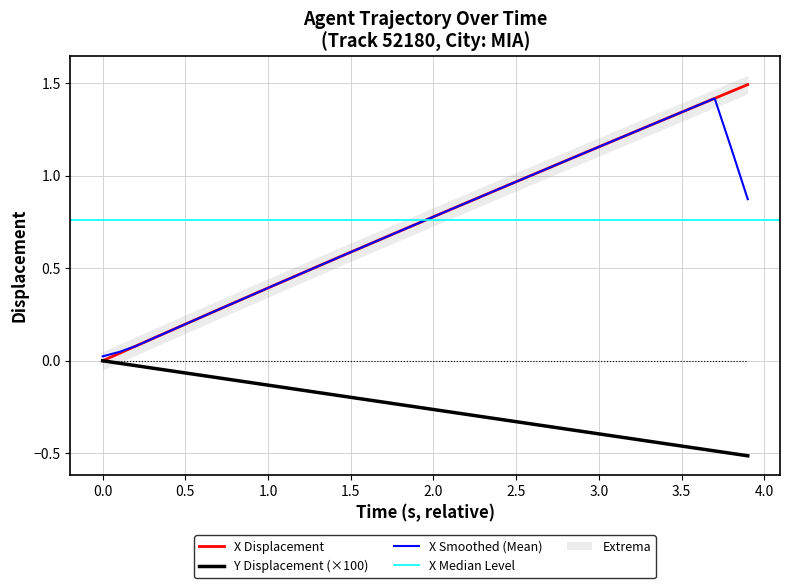

Is it true that Y equals -0.2 at 24?

False